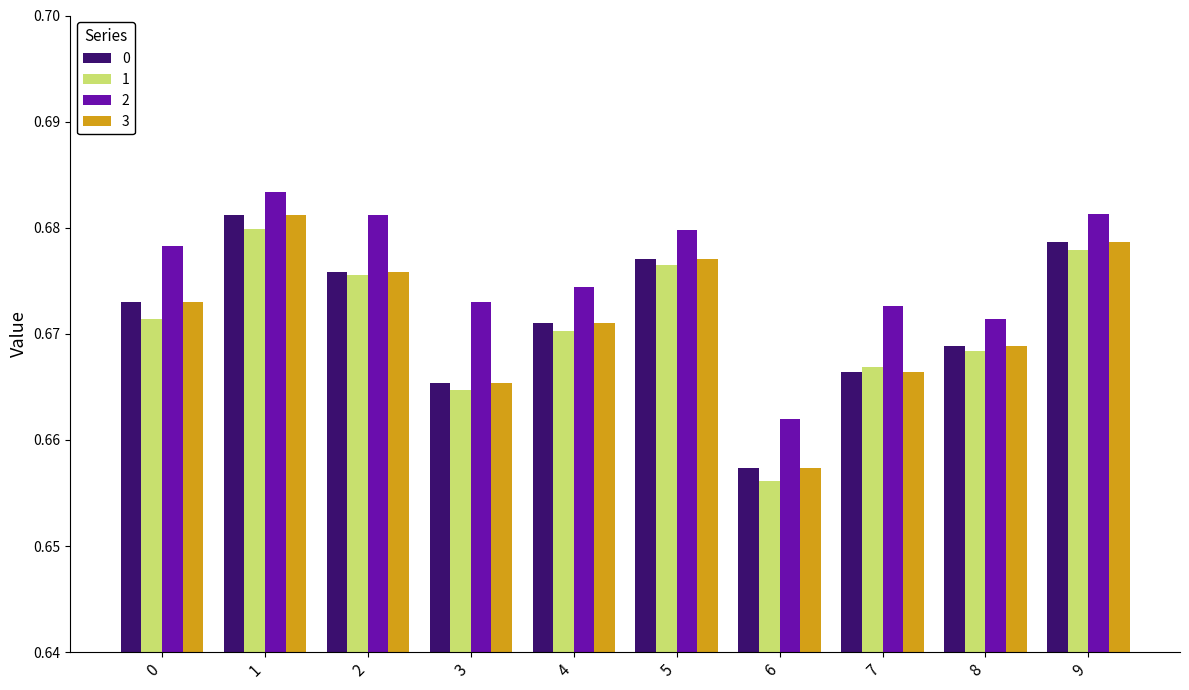

The 1 series shows 0.3 at 4. True or false?

False